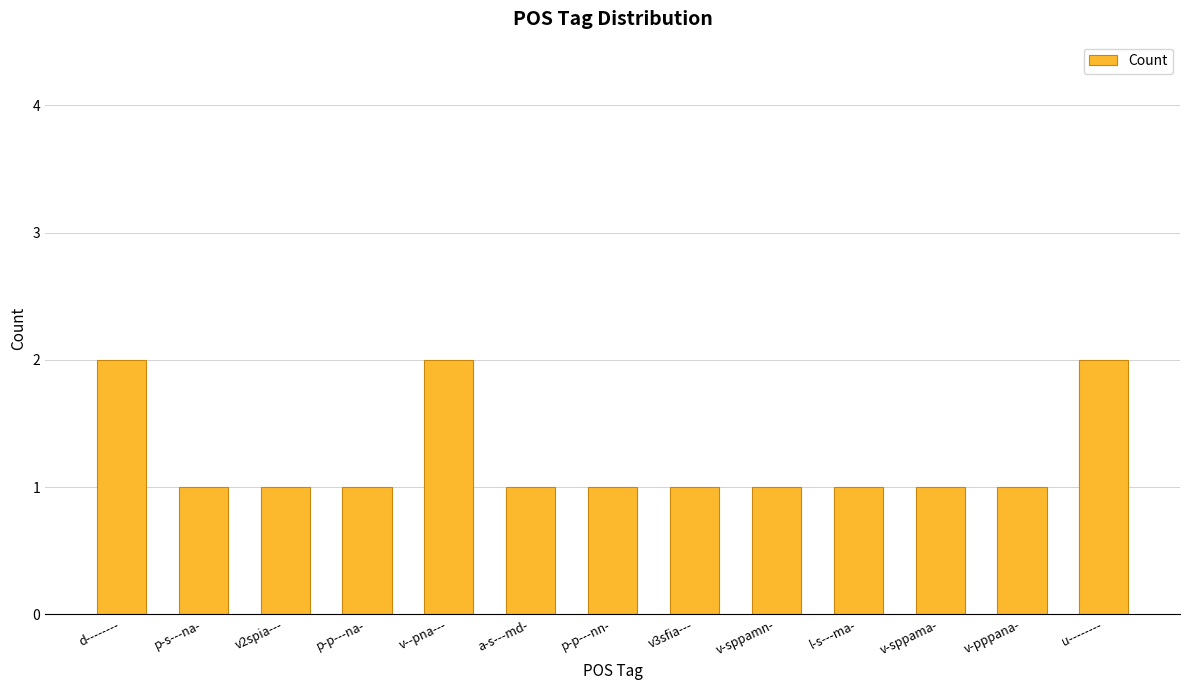

Reading right to left, what are all the values shown in this chart?

2	1	1	1	1	1	1	1	2	1	1	1	2